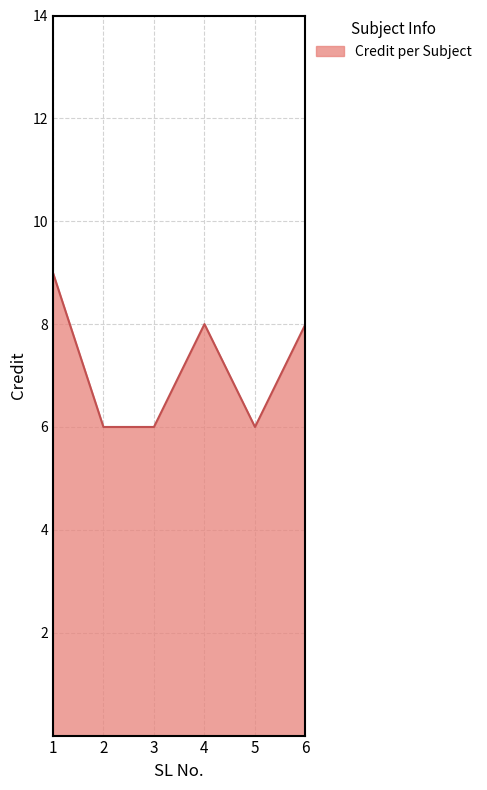

How many distinct data groups are displayed?

1